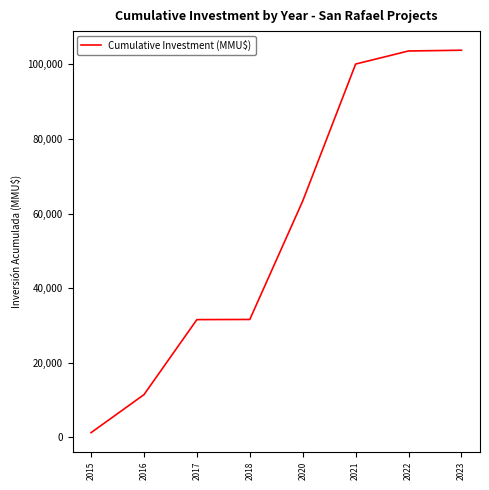

What is the approximate value at 2016, to the nearest 100?

11500